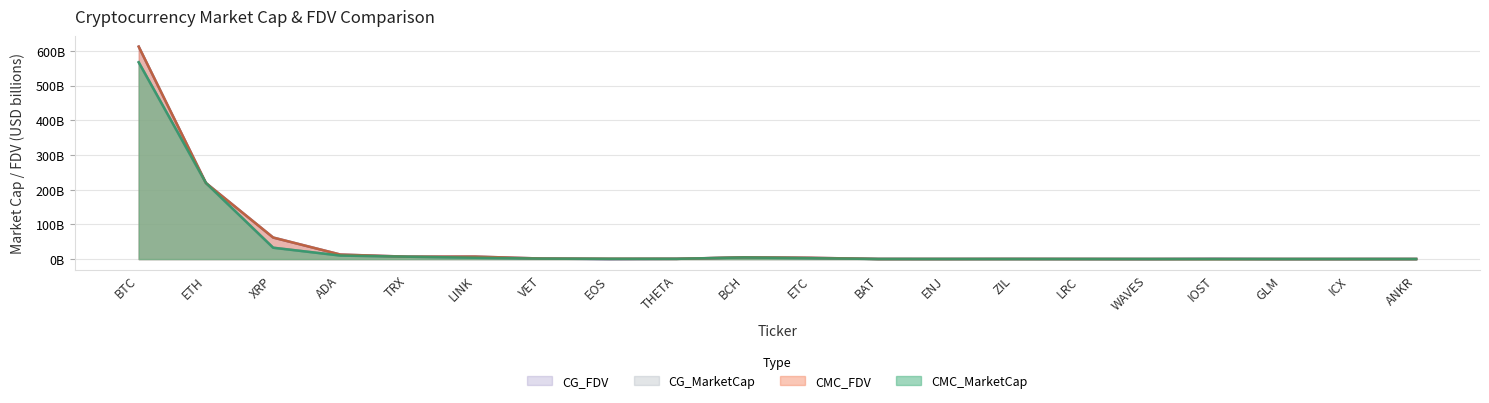

How many values in the CG_FDV series exceed 0?

19